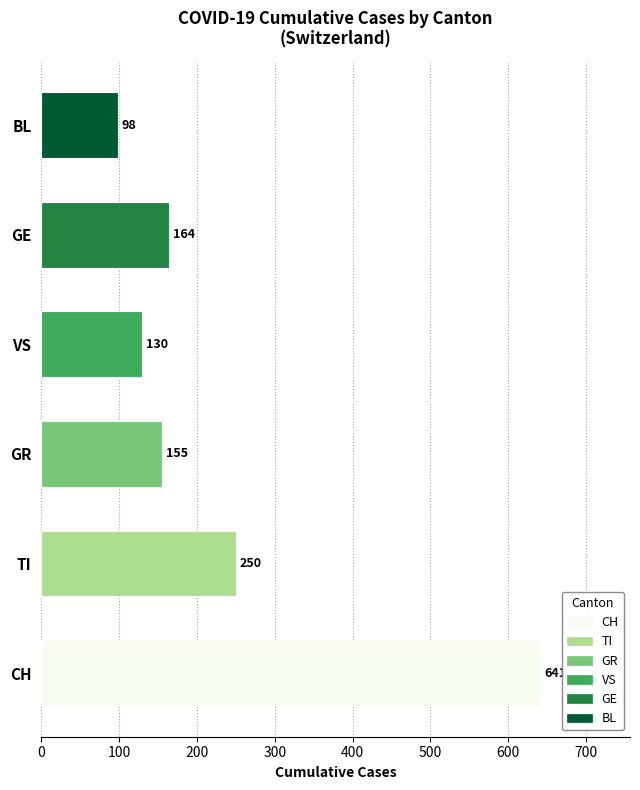

Does the chart contain any negative values?

No